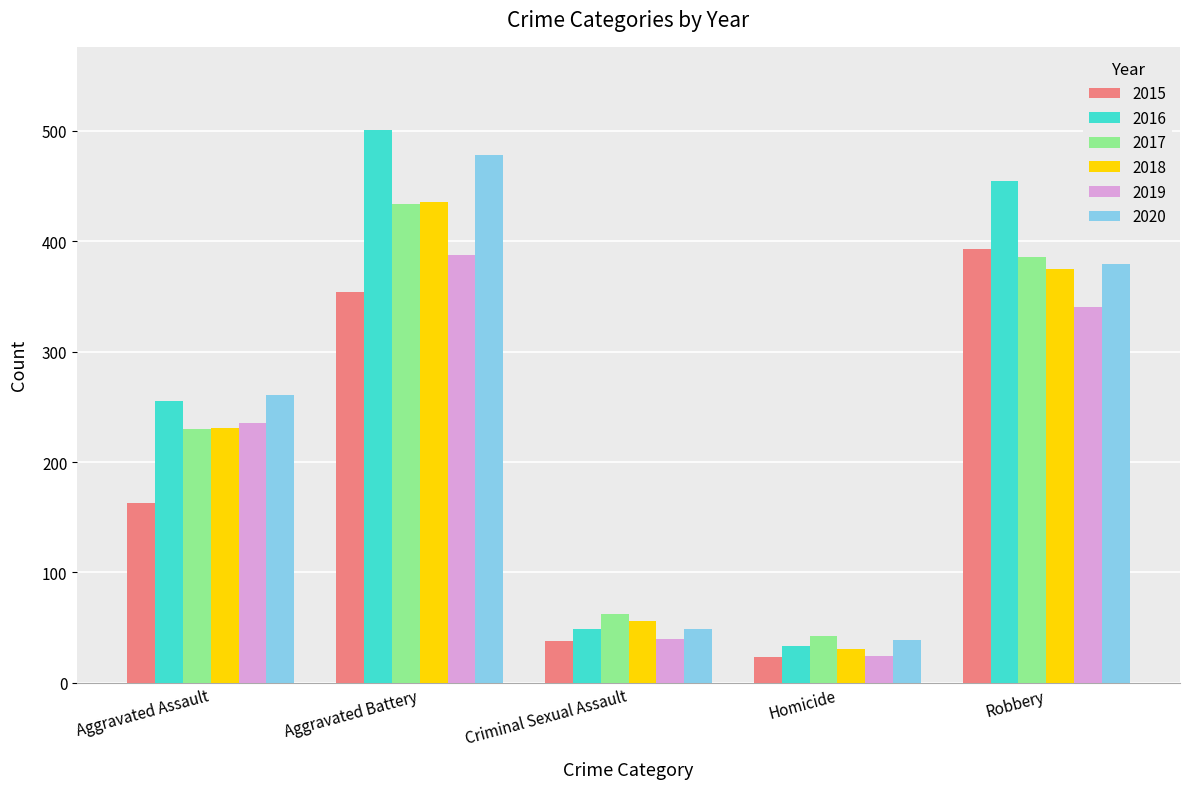

The value of 2016 at Aggravated Battery is 501. True or false?

True